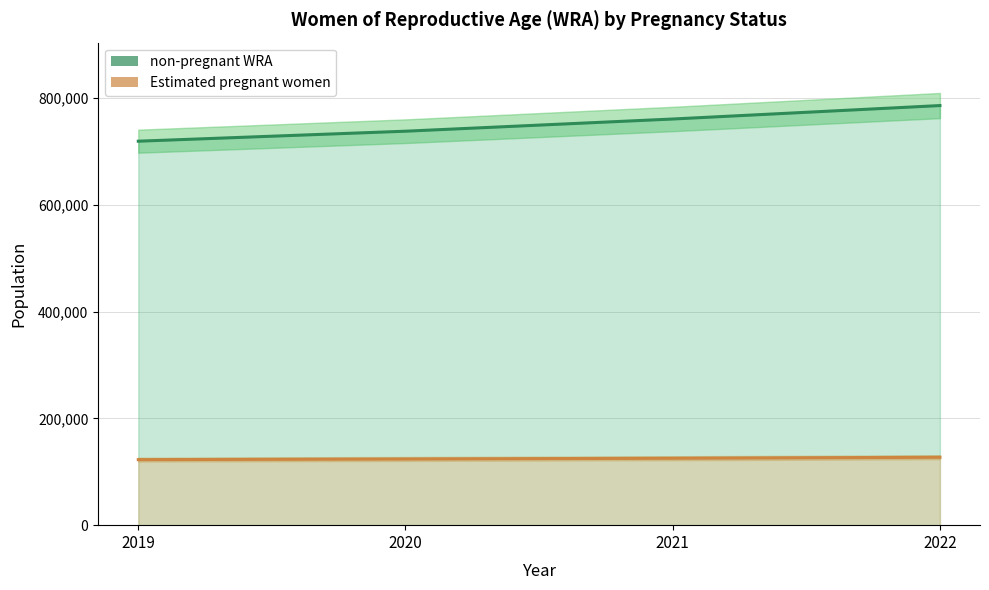

List the series in order of their peak value, lowest first.

Estimated pregnant women, non-pregnant WRA